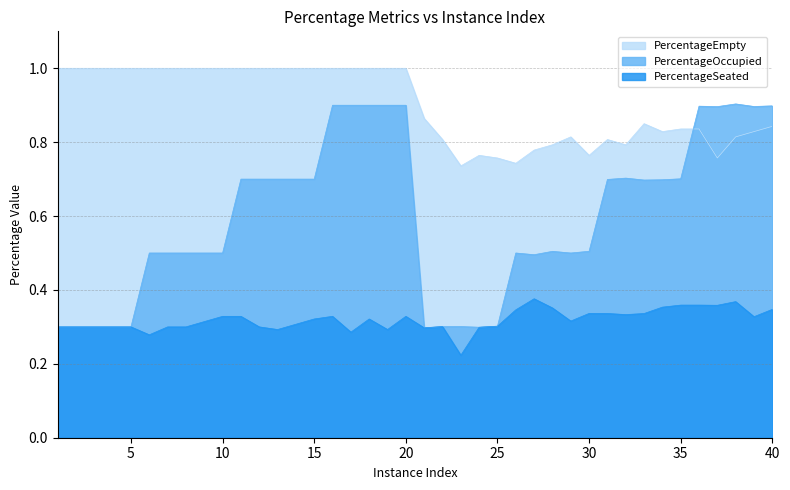

How many lines are shown in the chart?

3